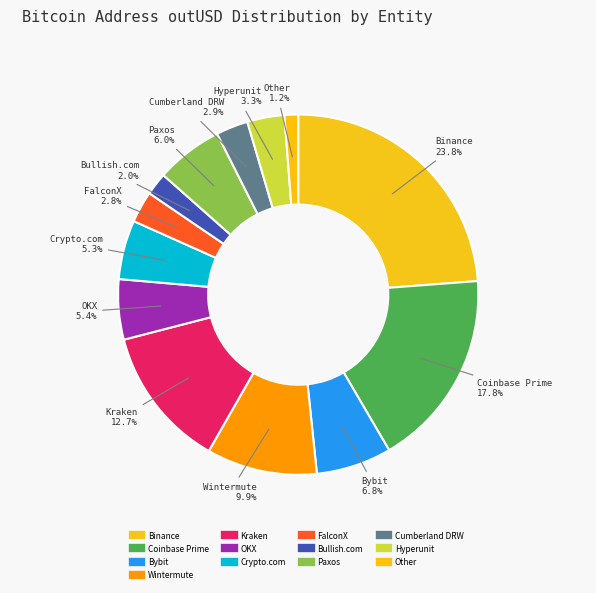

How many slices are in this pie chart?

13